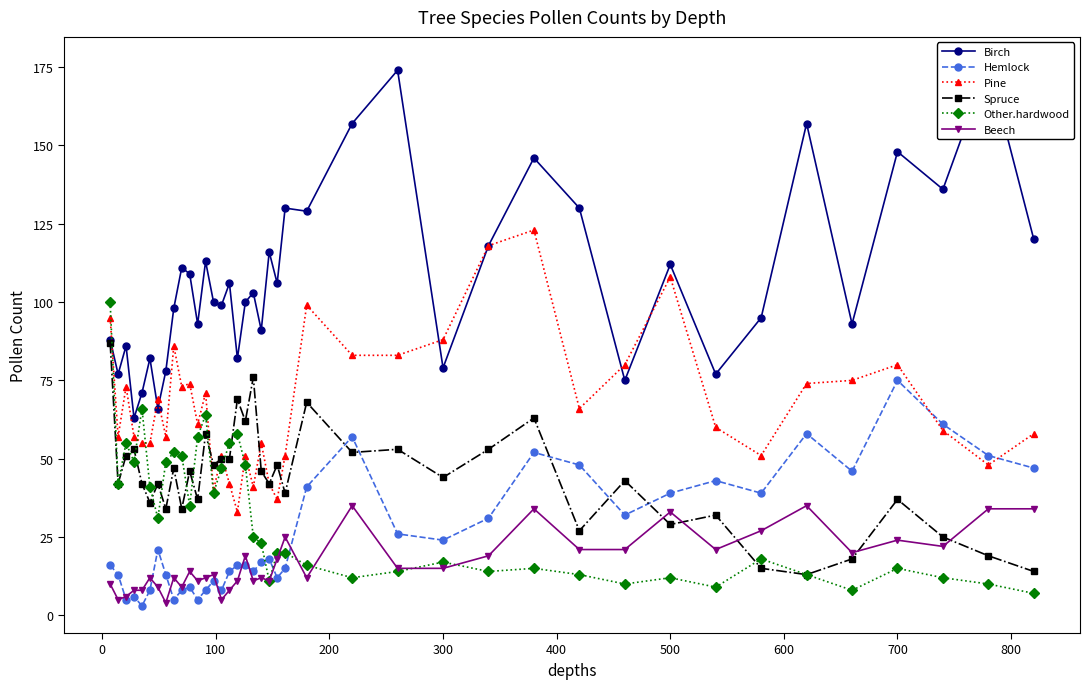

True or false: Pine and Beech cross at least once.

False